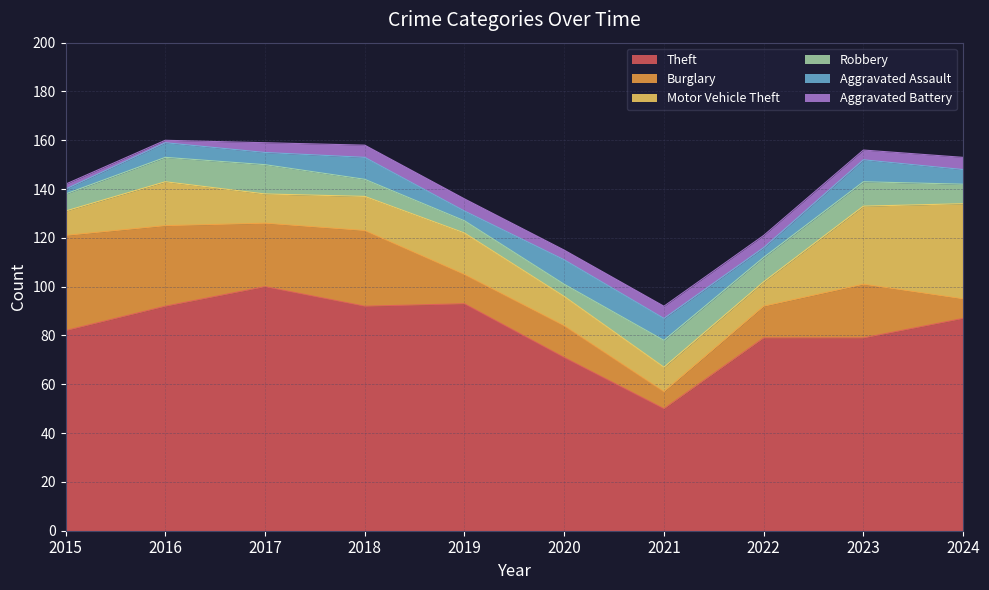

How many categories are shown in the chart?

10